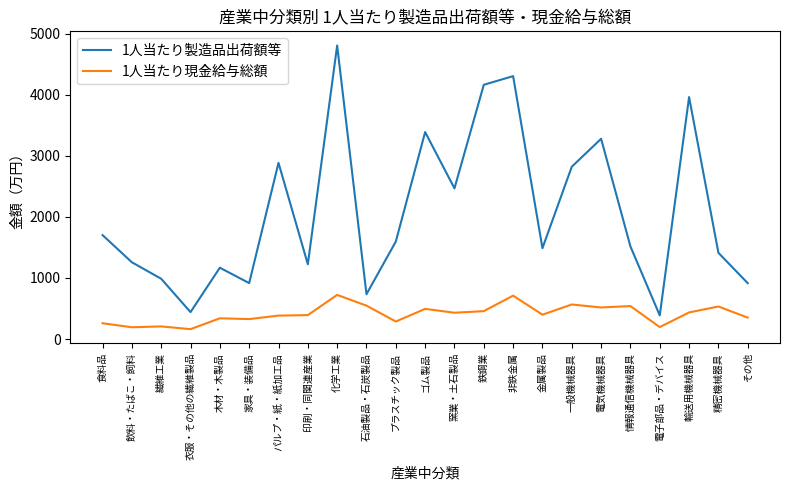

What is the sum of the 1人当たり現金給与総額 values at 化学工業 and 一般機械器具?

1287